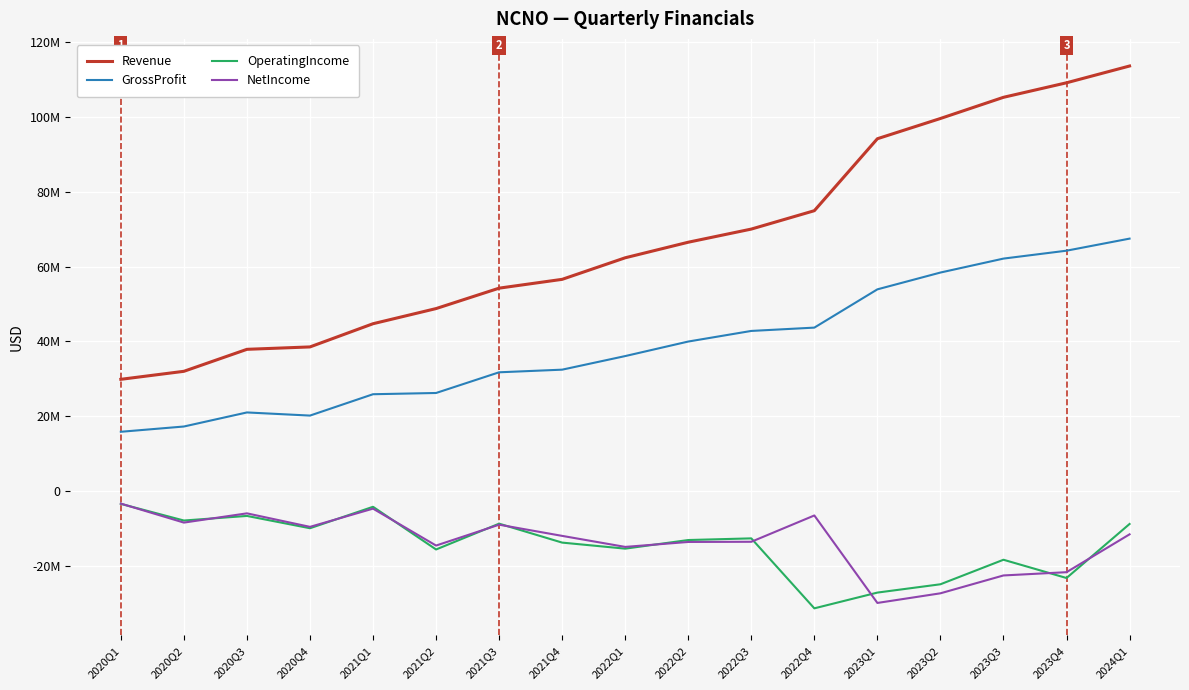

Is this an area chart (filled region under the line)?

No